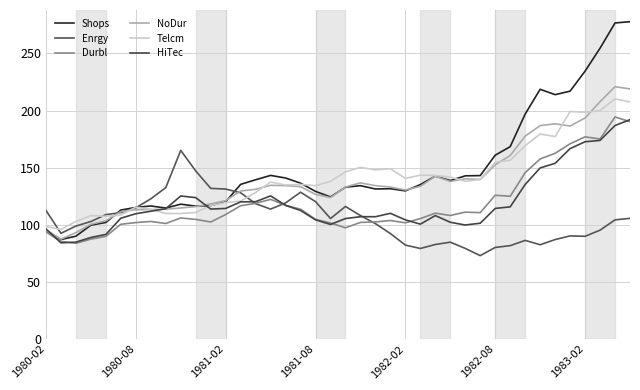

What is the greatest value displayed?

277.8